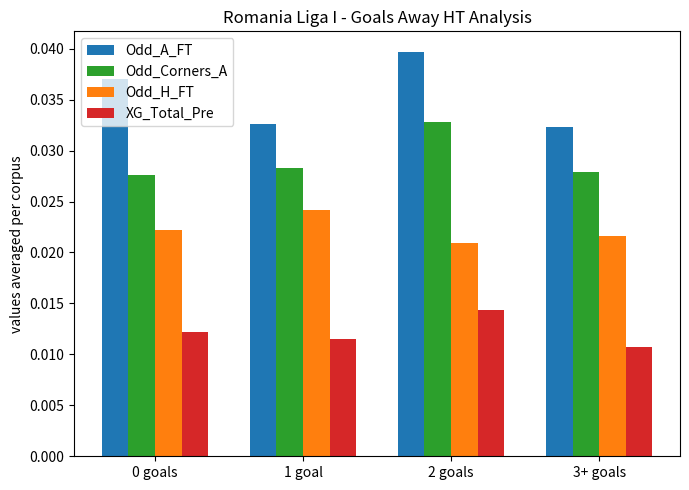

How many bars are there in total?

16